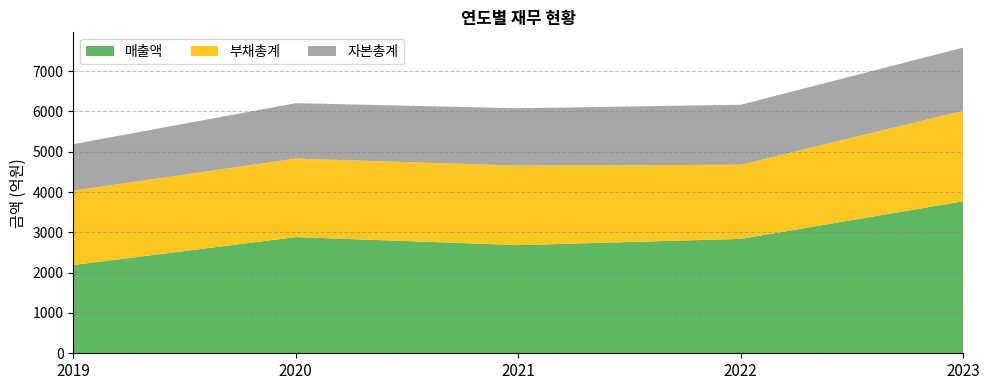

Reading left to right, list all the values displayed in this chart.

매출액: 2189	2882	2683	2837	3769
부채총계: 1845	1946	1971	1839	2245
자본총계: 1153	1375	1423	1488	1567